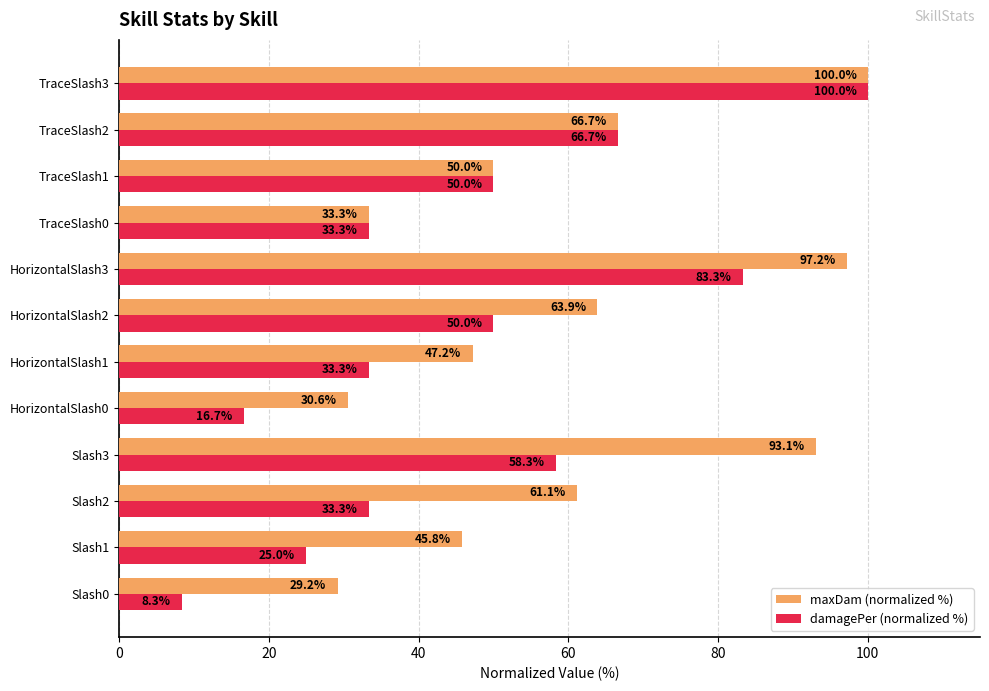

Between Slash3 and TraceSlash3, which series saw the biggest shift?

damagePer (normalized %)